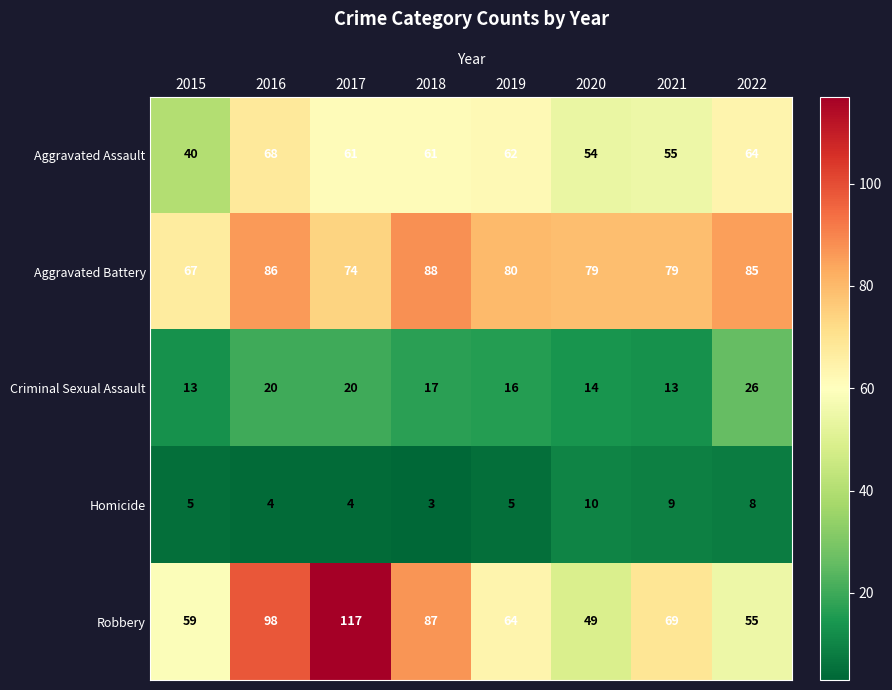

Rank the series by their maximum value, from highest to lowest.

Robbery, Aggravated Battery, Aggravated Assault, Criminal Sexual Assault, Homicide